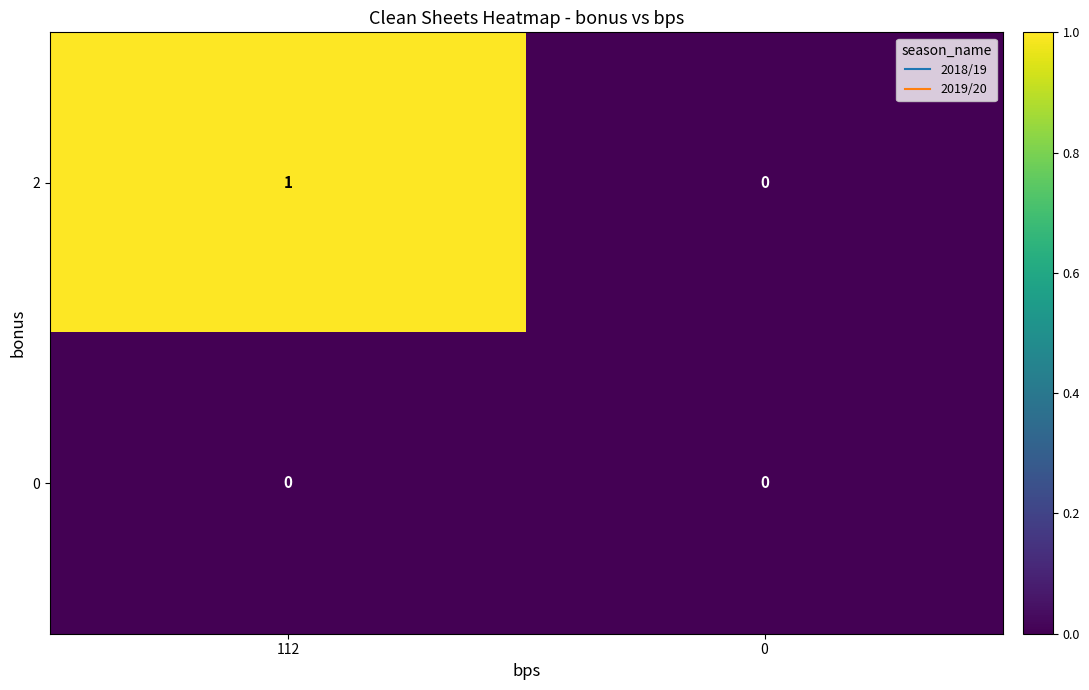

Which category has the highest value across all series?

112